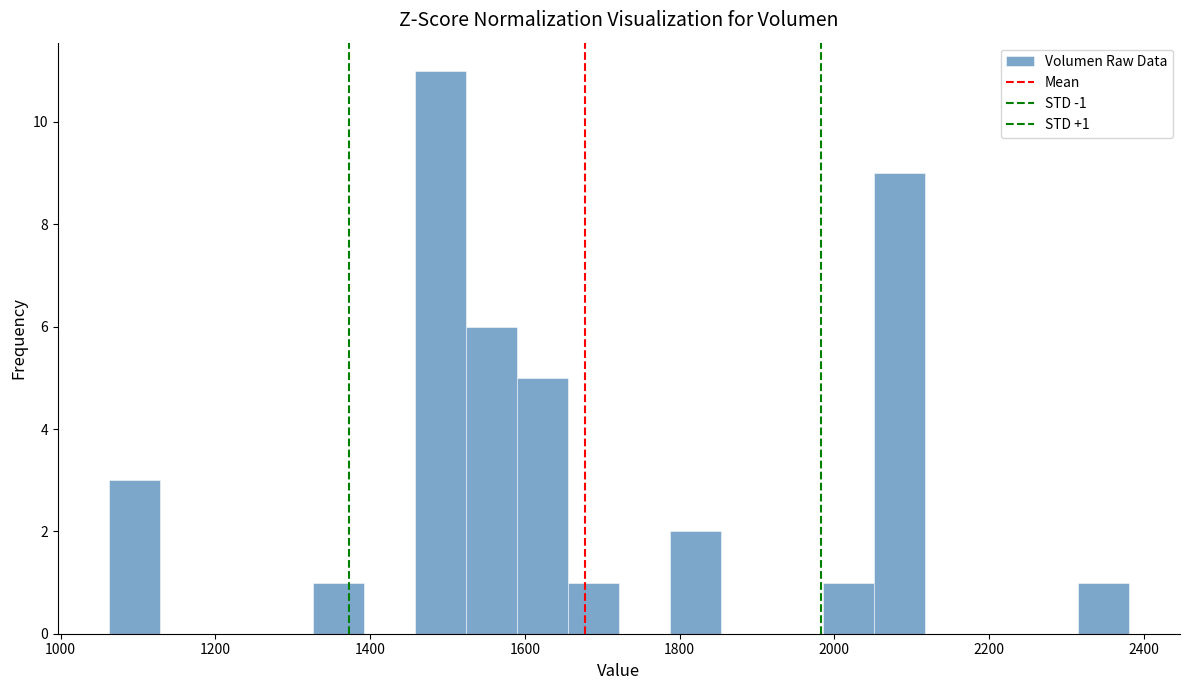

Read against the x-axis, roughly where is the centre of the tallest bar?

1500